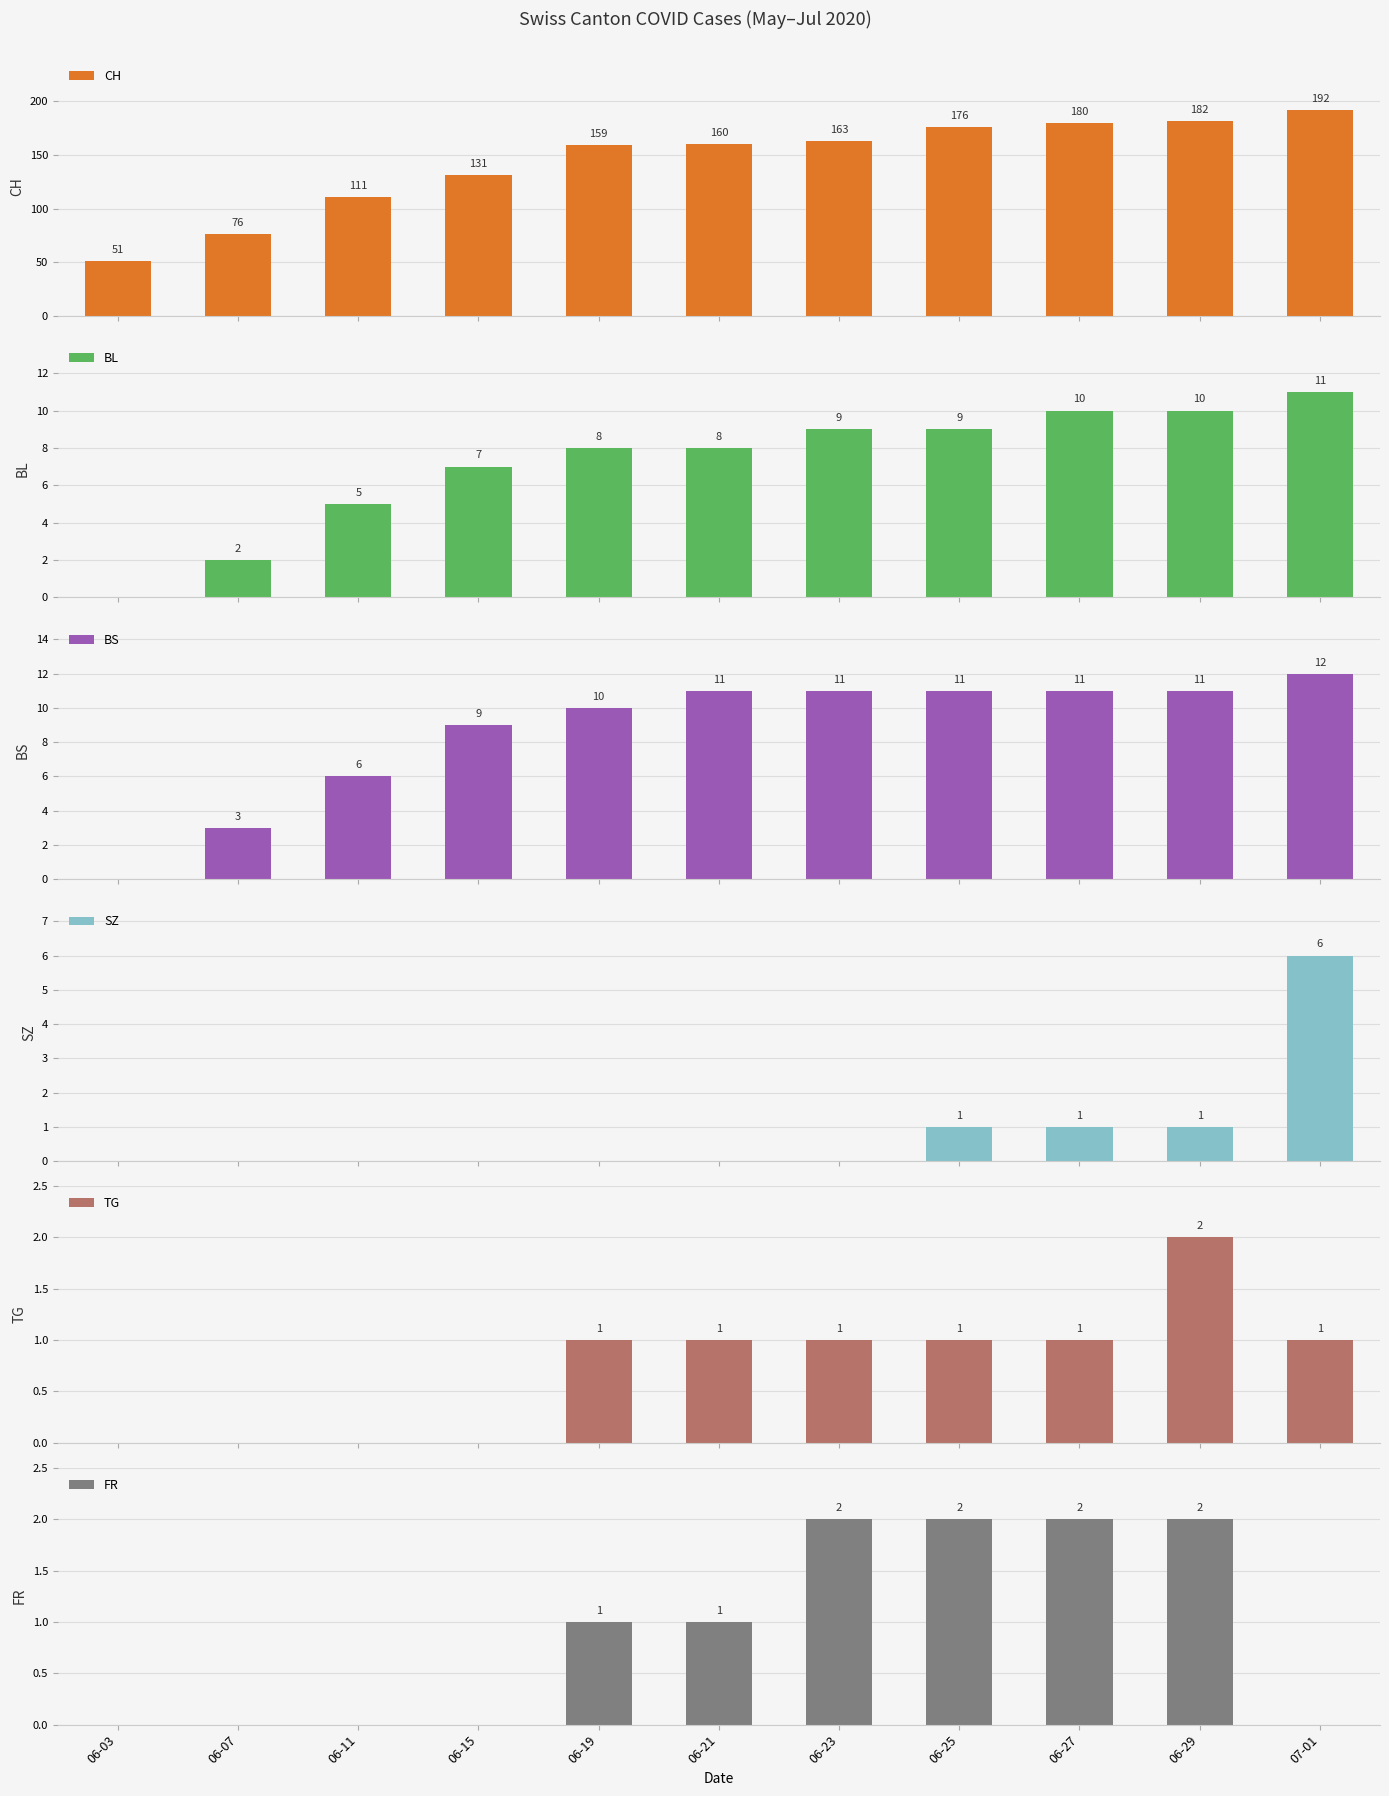

At which label does CH reach its peak?

07-01